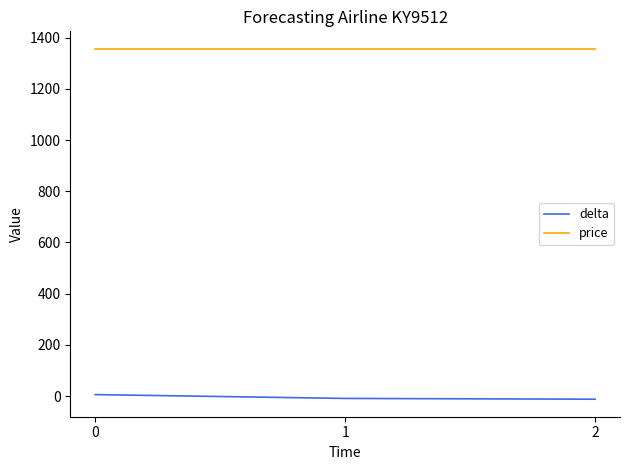

What is the highest value of the price series?

1356